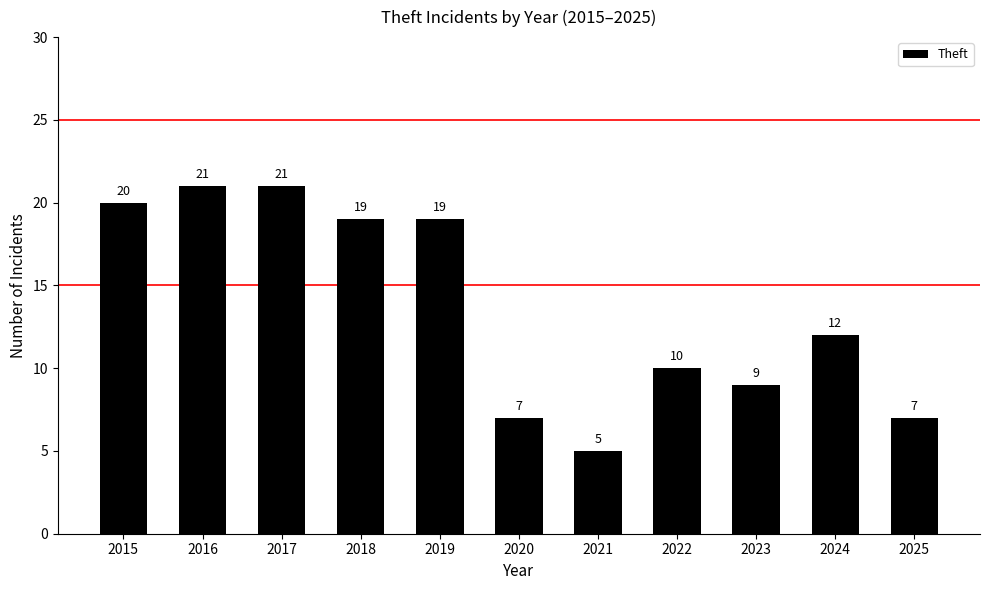

What is the difference between the values at 2025 and 2016?

14